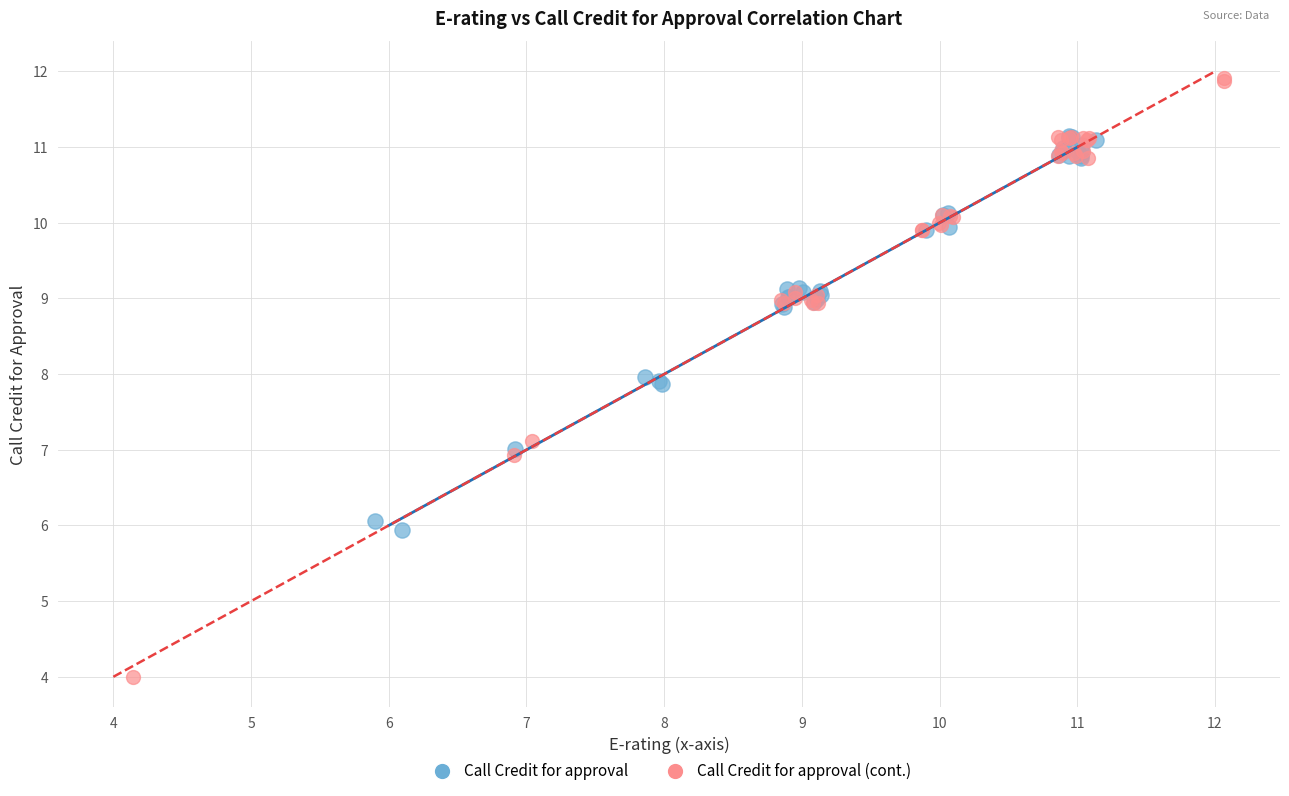

What are all the series names shown in the legend?

Call Credit for approval, Call Credit for approval (cont.)